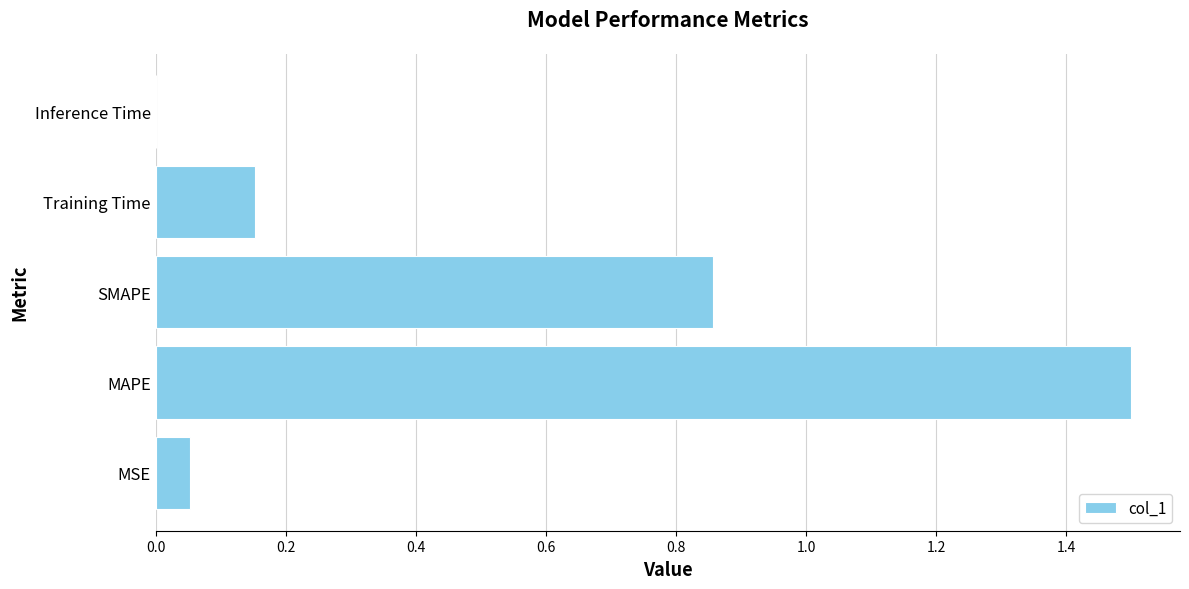

What is the sum of the values at Training Time and SMAPE?

1.0